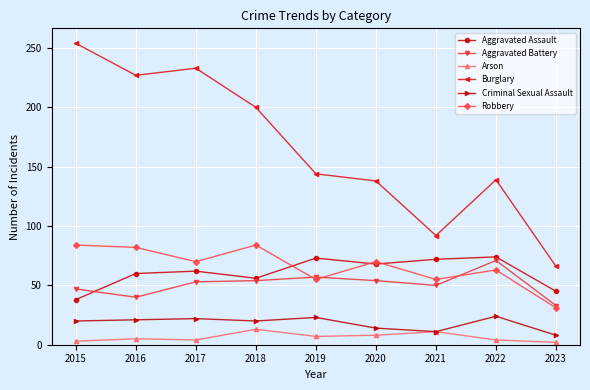

Is it true that Aggravated Battery equals 31 at 2021?

False